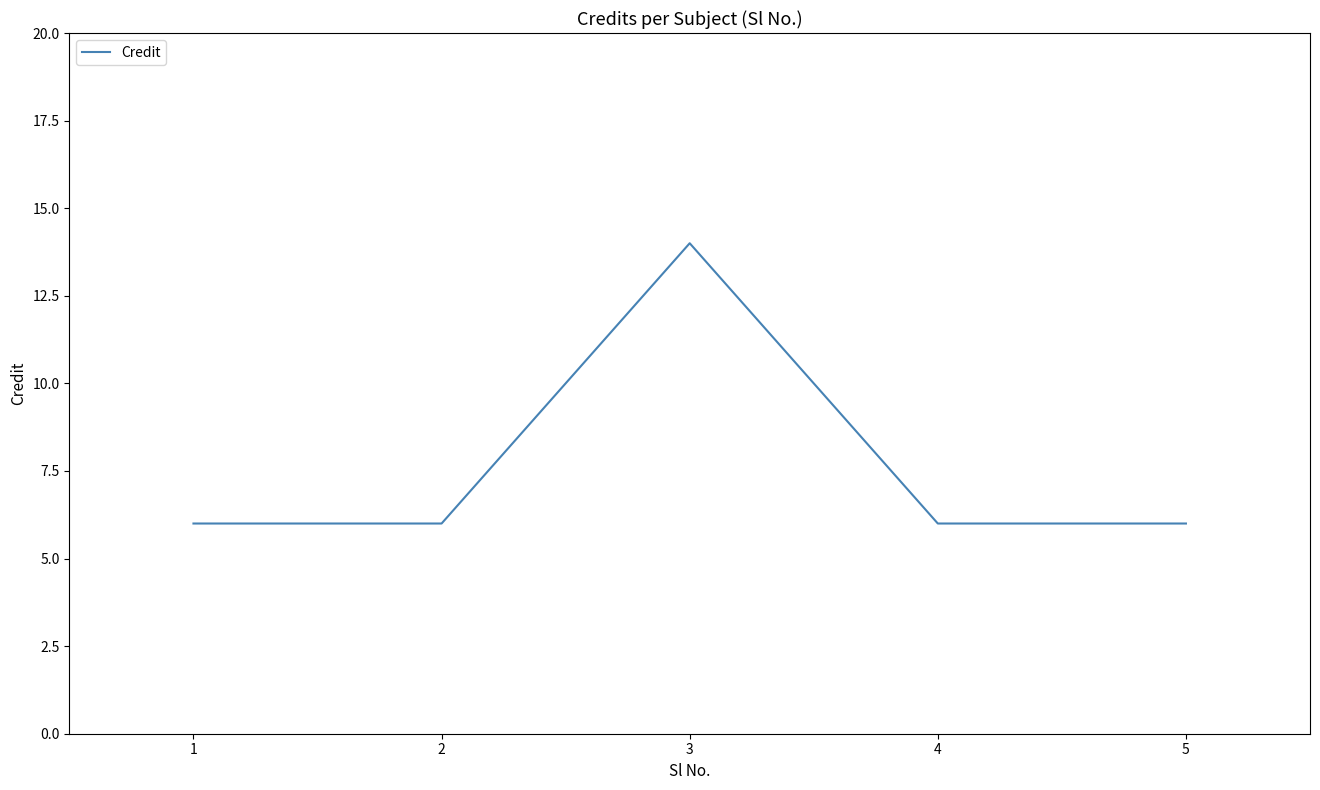

Which label corresponds to the largest value in the chart?

3